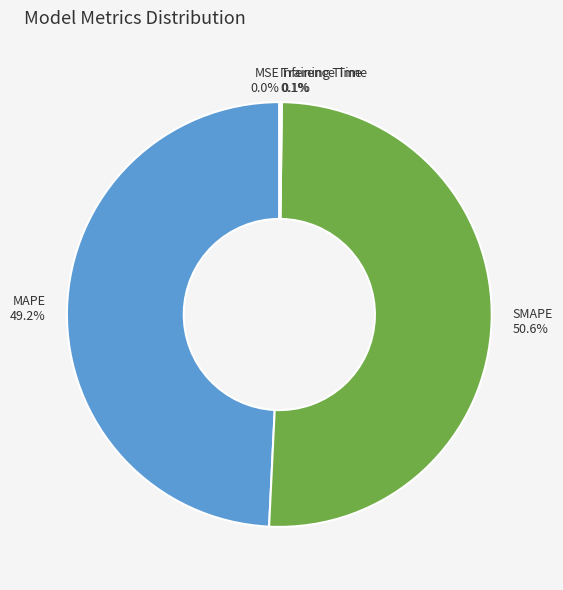

The MAPE slice represents 60% of the pie. True or false?

False